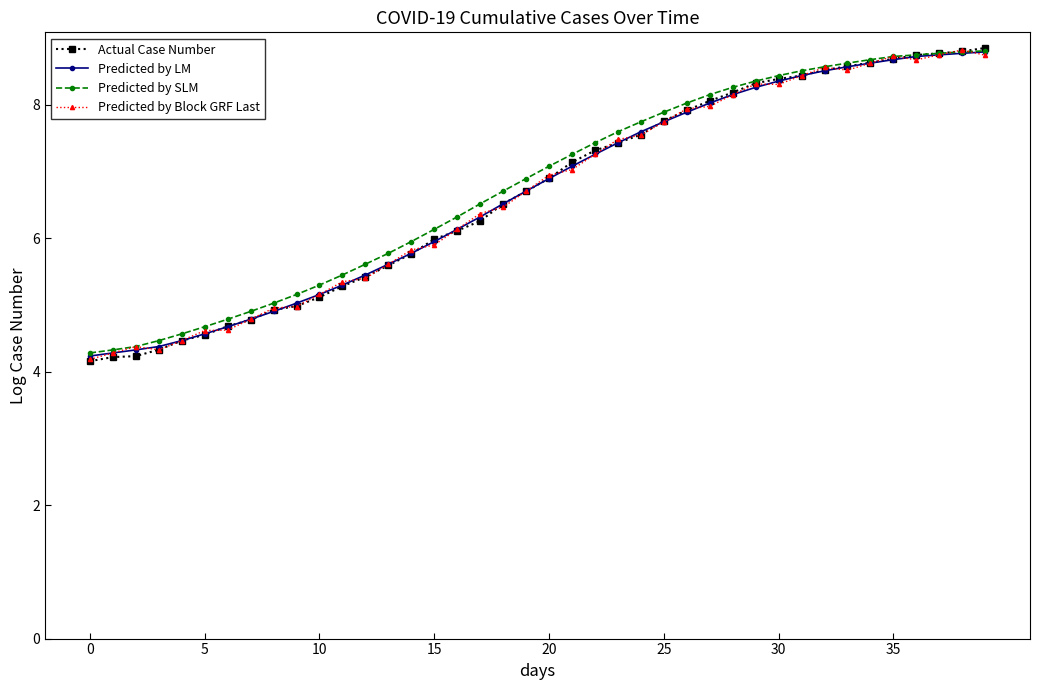

True or false: Predicted by Block GRF Last has more than 2 points higher than both neighbors.

True